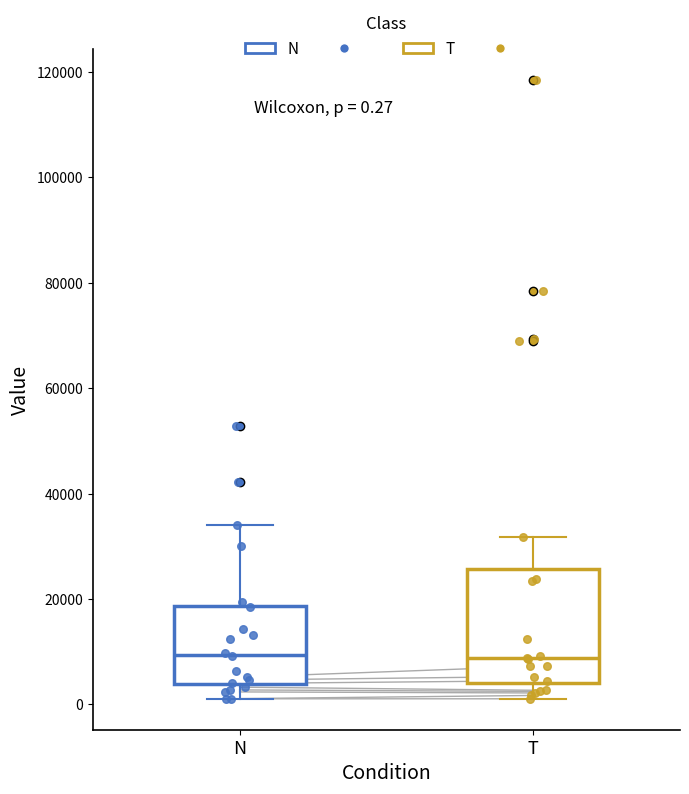

Which box is the tallest, from its lower edge to its upper edge?

T